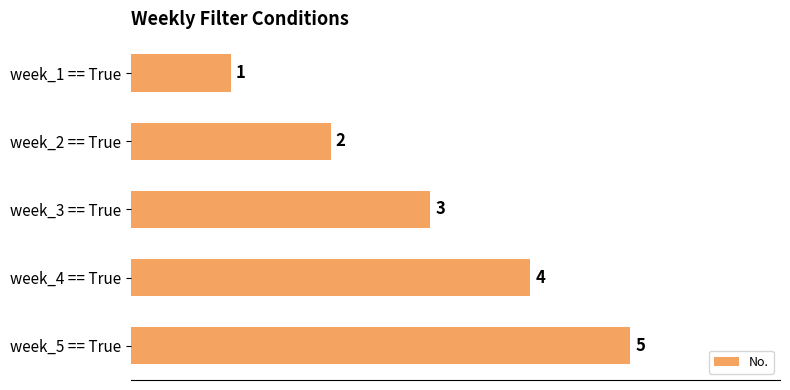

What is the difference between the maximum and minimum values?

4